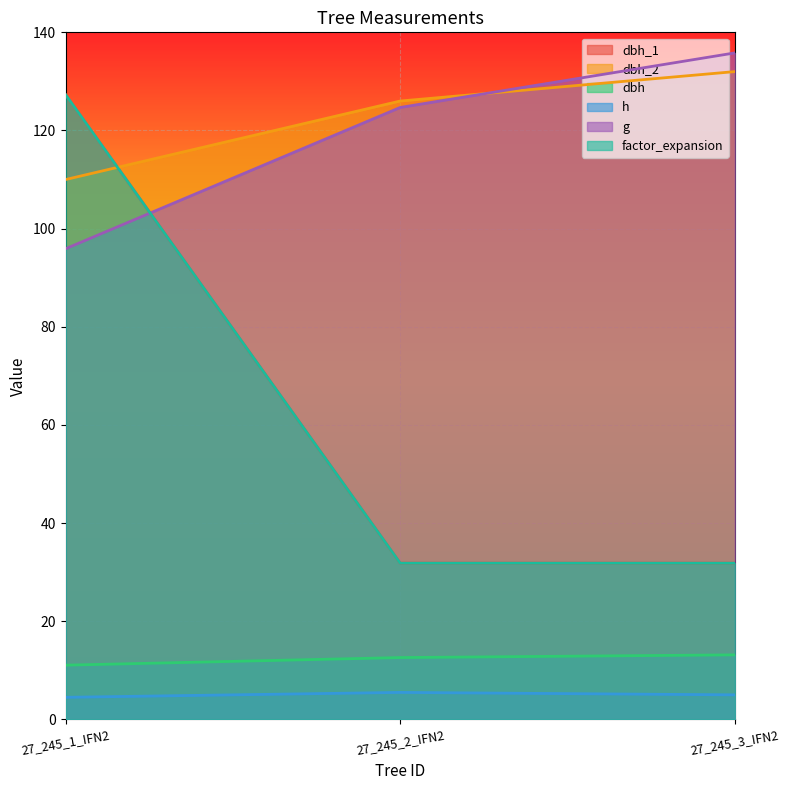

List the series in order of their peak value, highest first.

g, dbh_2, dbh_1, factor_expansion, dbh, h